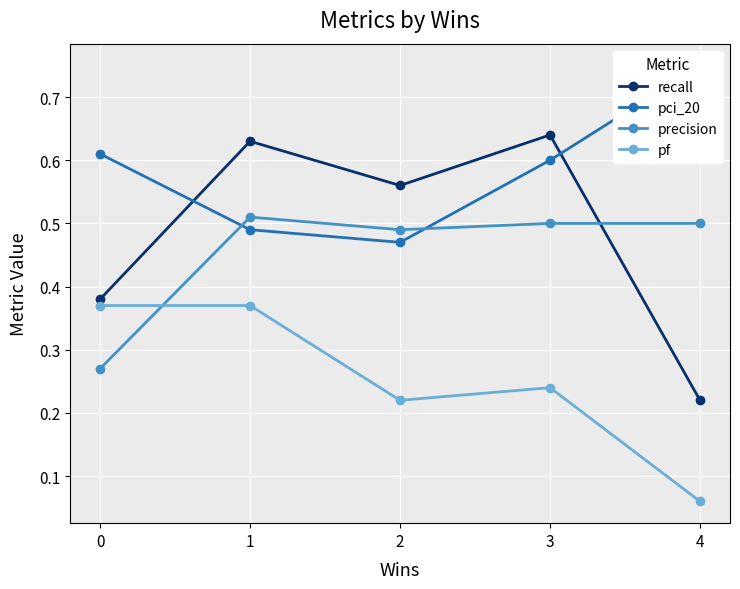

Reading left to right, list all the values displayed in this chart.

recall: 0.4	0.6	0.6	0.6	0.2
pci_20: 0.6	0.5	0.5	0.6	0.8
precision: 0.3	0.5	0.5	0.5	0.5
pf: 0.4	0.4	0.2	0.2	0.1